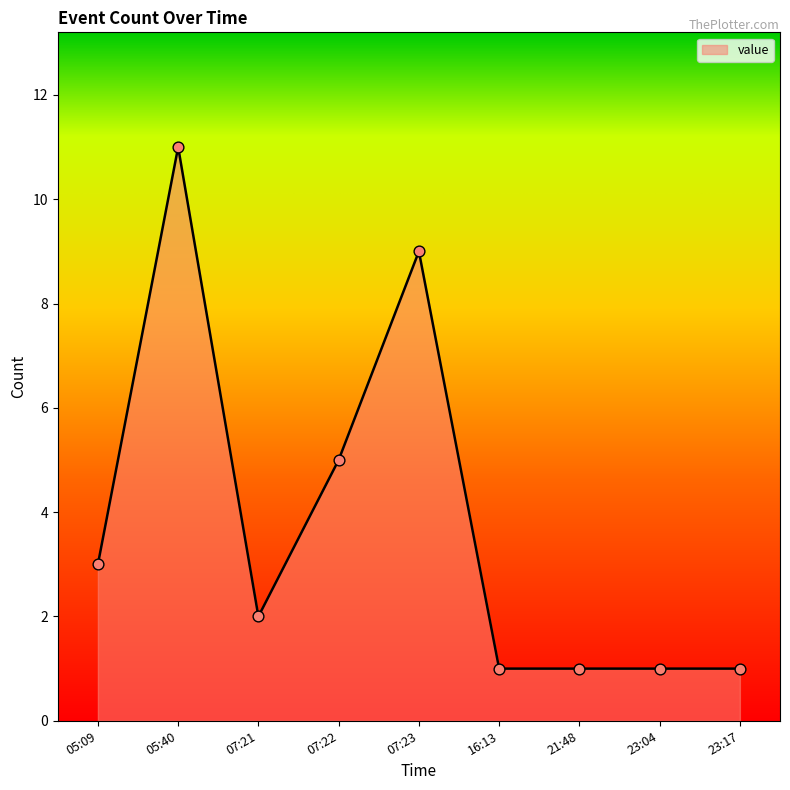

Approximately how many times larger is the value at 16:13 compared to 05:40?

0.1